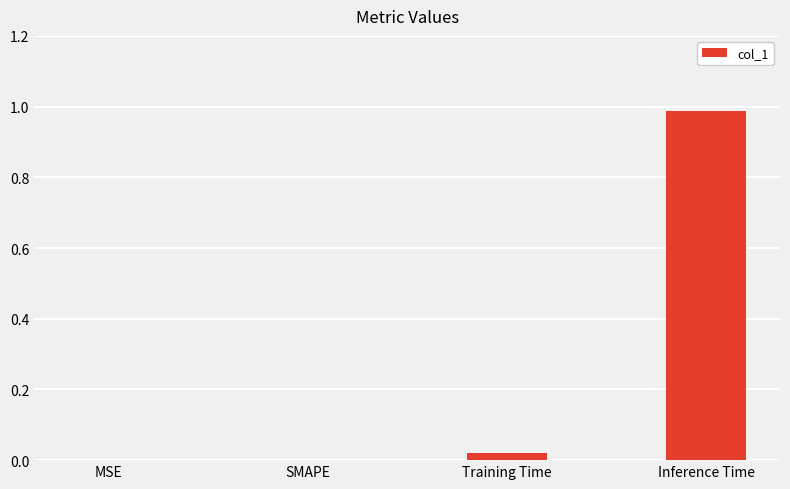

What is the change in value from SMAPE to Inference Time?

+1.0